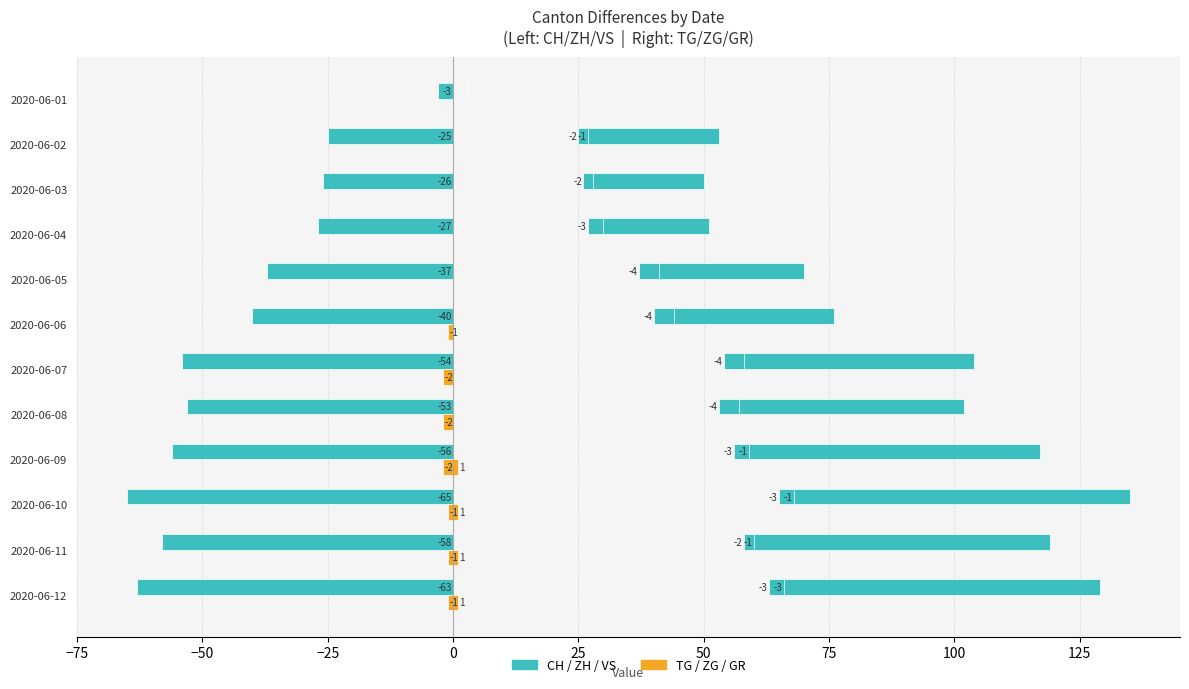

Rank the series by their maximum value, from highest to lowest.

VS, ZH, ZG, TG, GR, CH